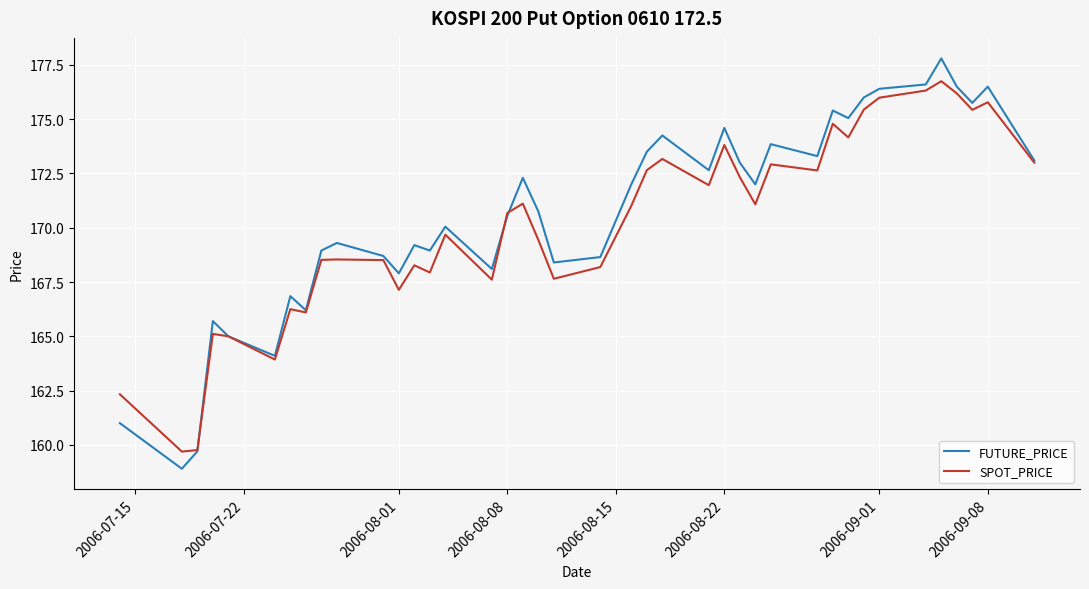

What is the minimum value for FUTURE_PRICE?

158.9